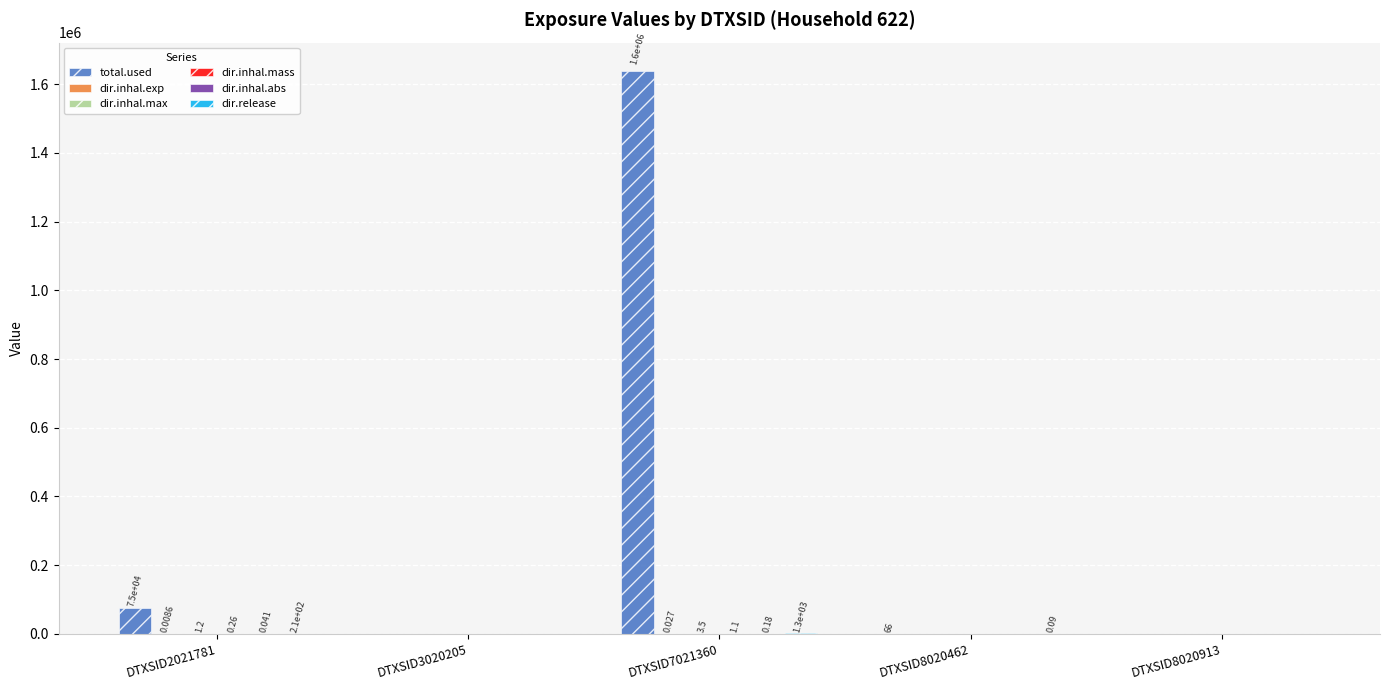

Which series has the largest total across all categories?

total.used